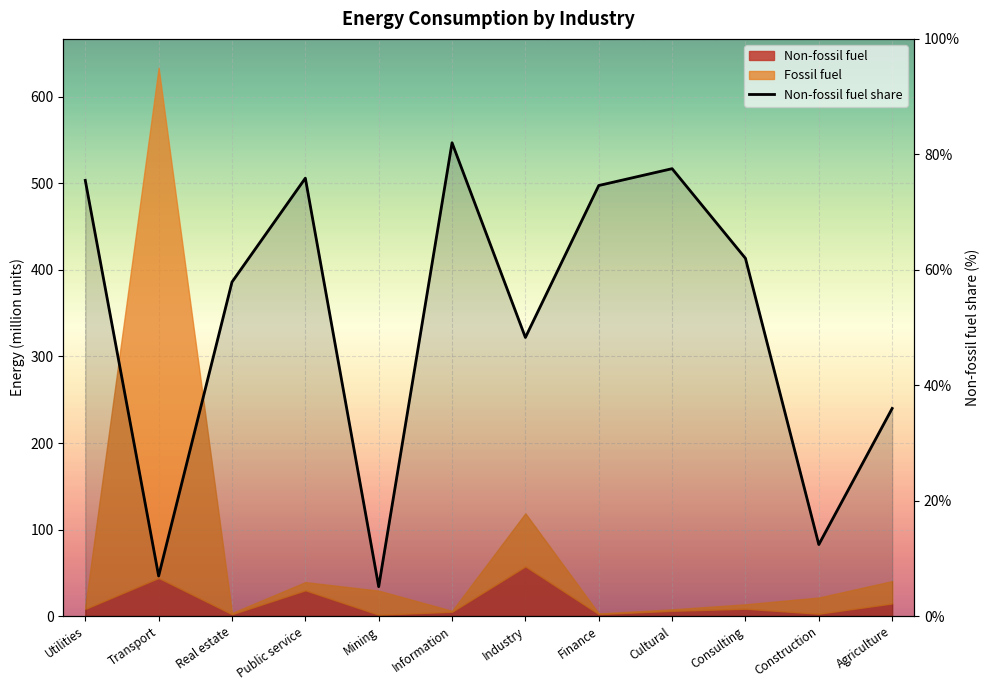

The chart shows a value of 77.5 at Cultural. True or false?

True